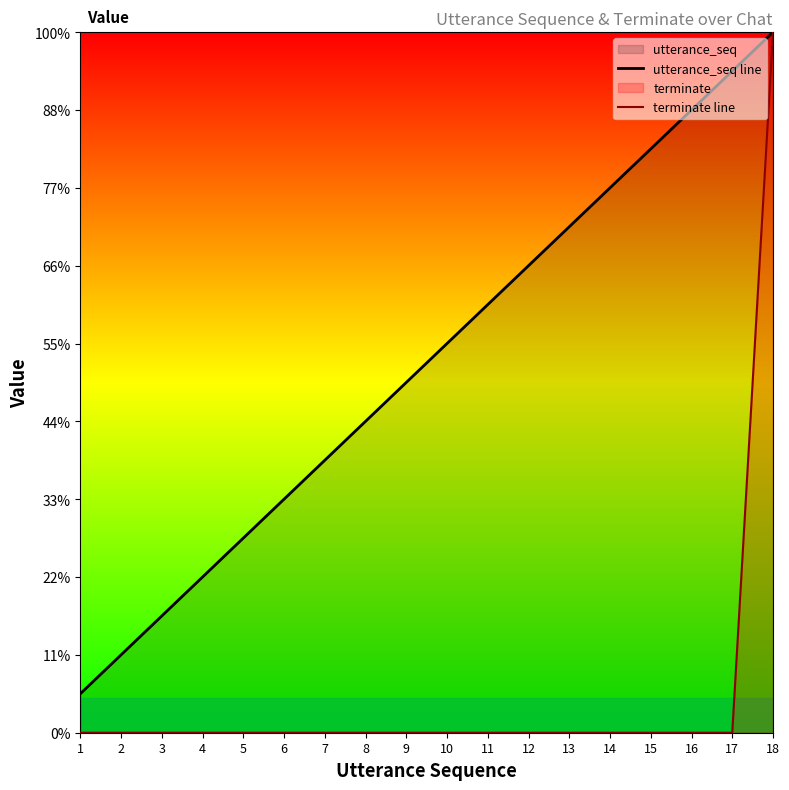

At how many categories does at least one series exceed 14?

4